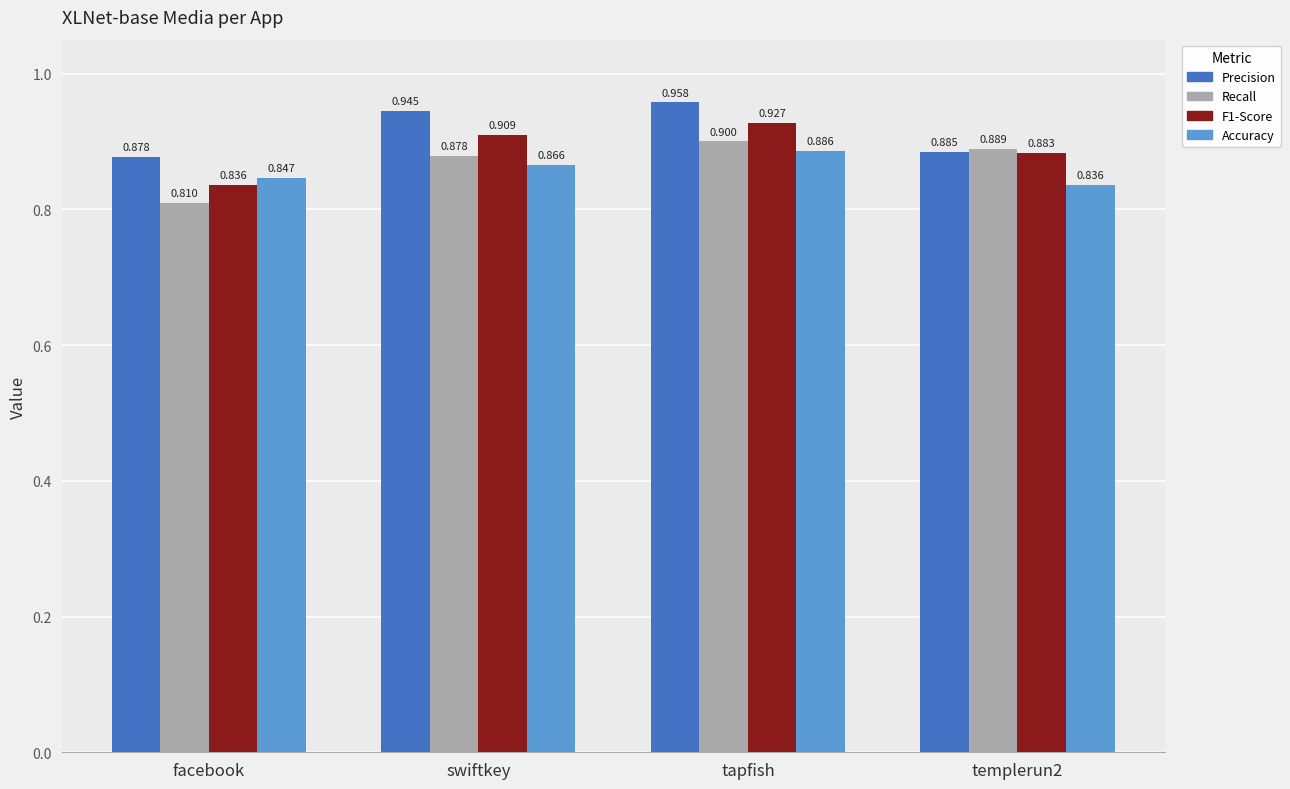

List the series in order of their peak value, highest first.

Precision, F1-Score, Recall, Accuracy